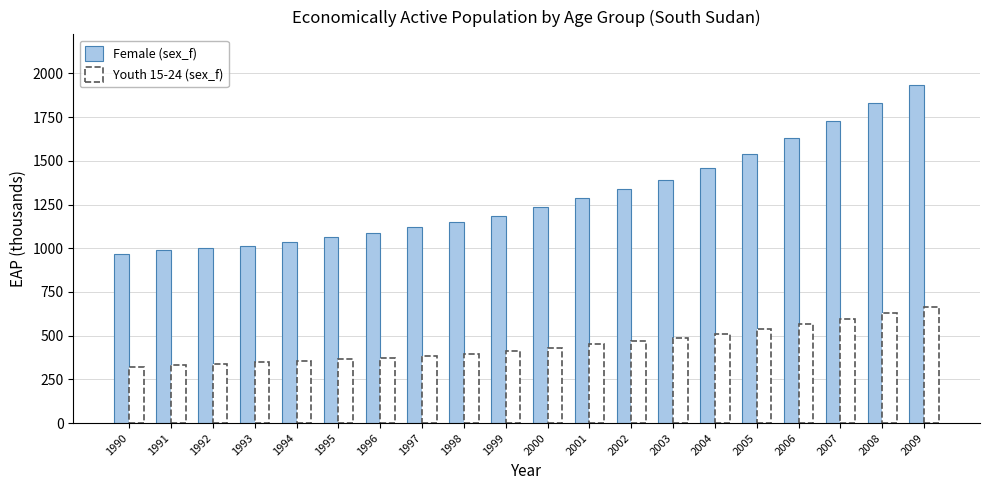

Rank the series by their average value, from highest to lowest.

Female (sex_f), Youth 15-24 (sex_f)